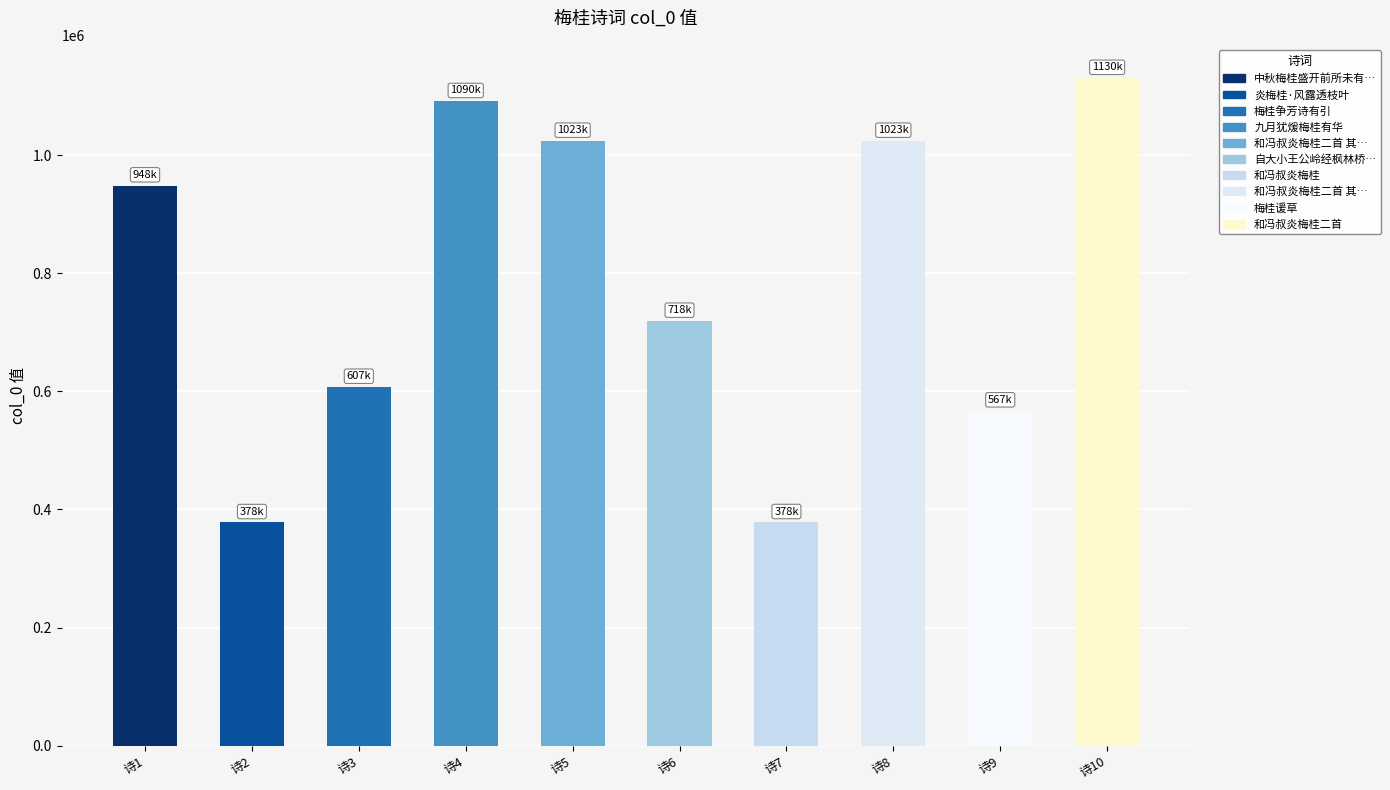

What is the difference between the maximum and minimum values?

752059